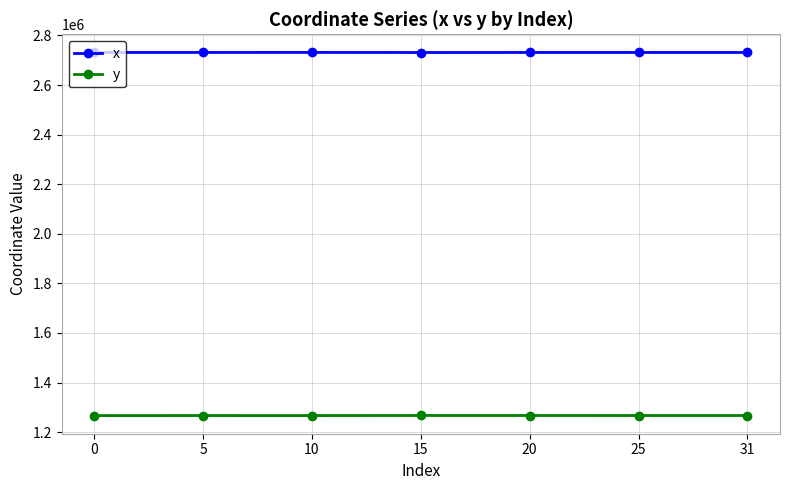

List the series in order of their overall mean, highest first.

x, y